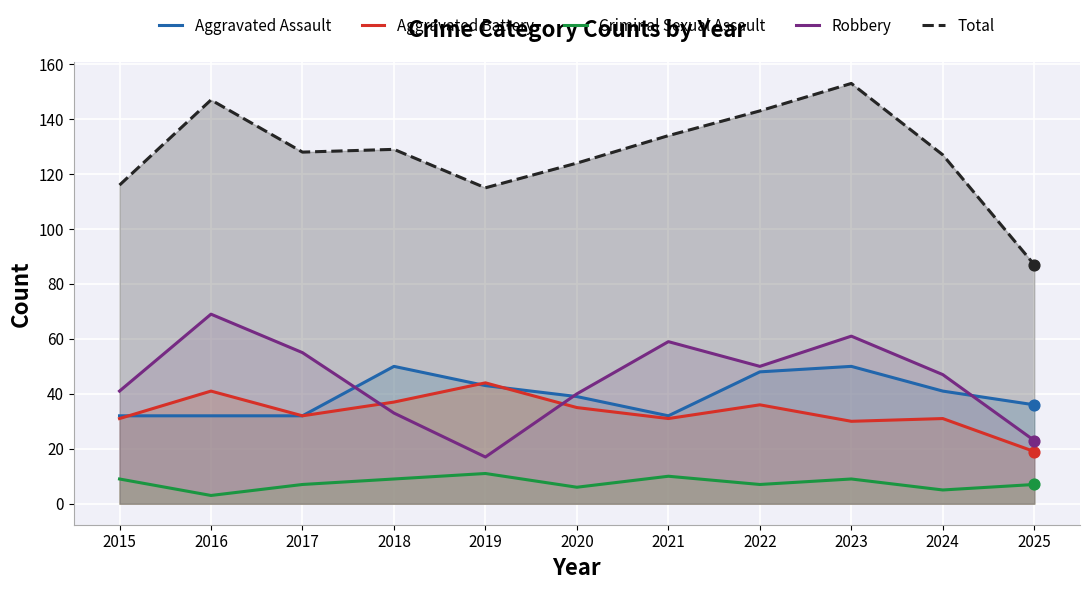

What are all the series names shown in the legend?

Aggravated Assault, Aggravated Battery, Criminal Sexual Assault, Robbery, Total